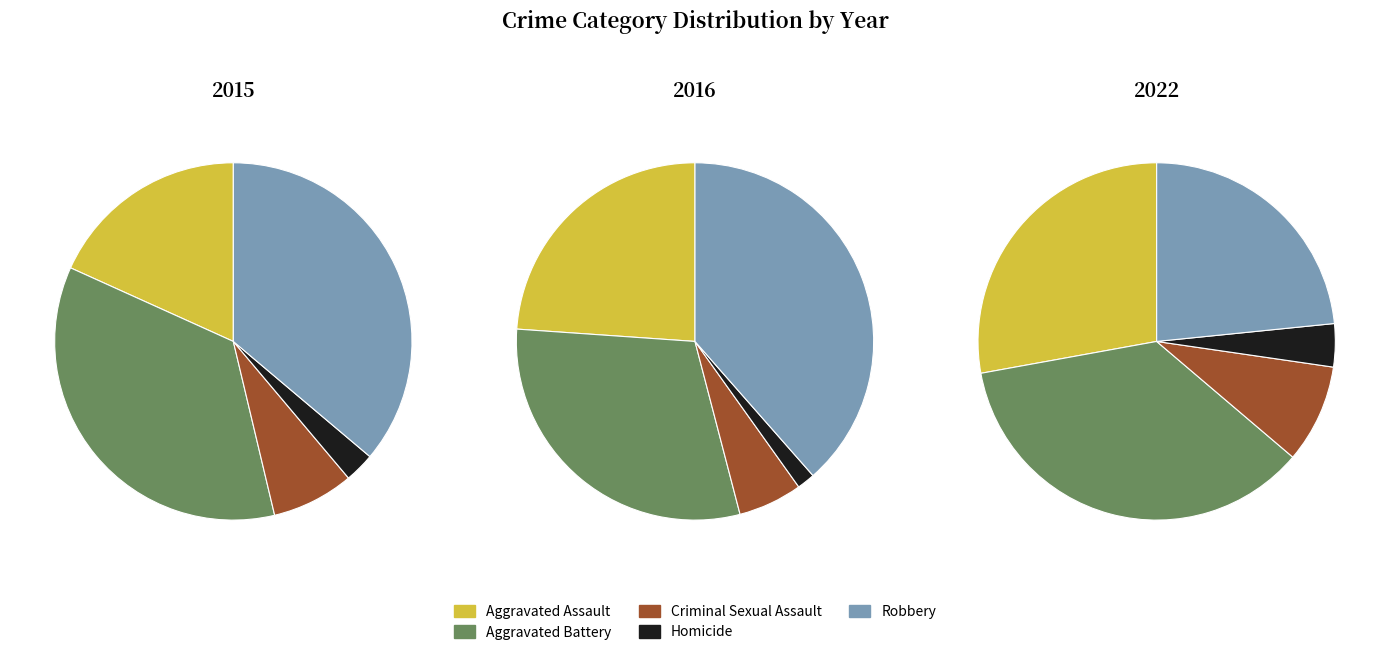

How many slices are in this pie chart?

5